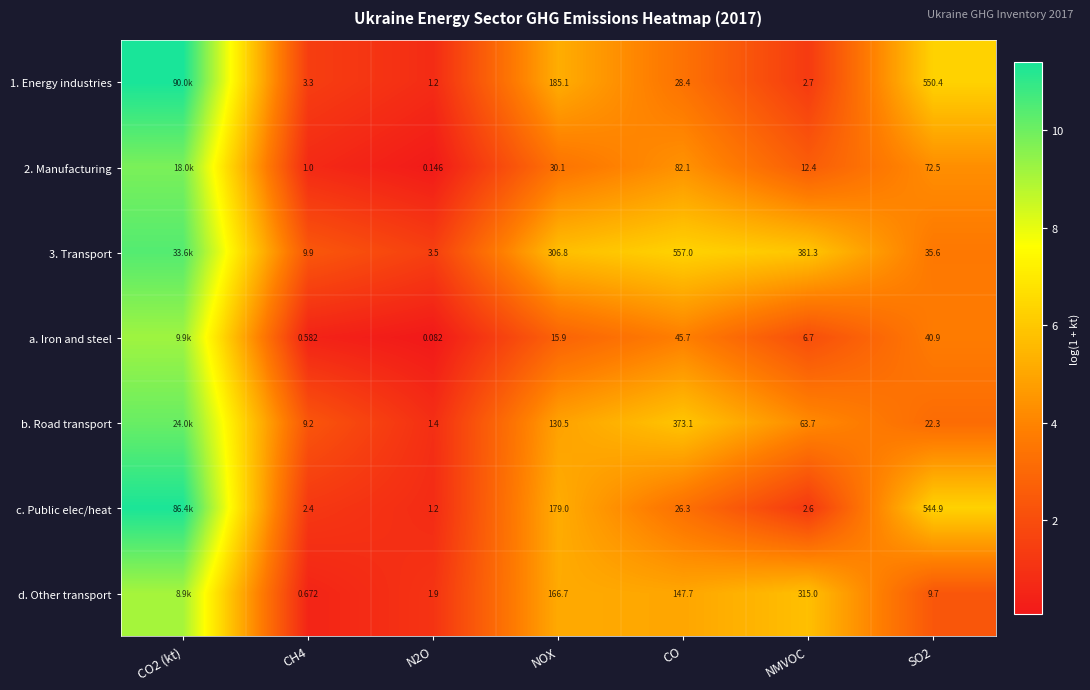

Is the value of 2. Manufacturing at NOX greater than the value of 1. Energy industries at CH4?

Yes